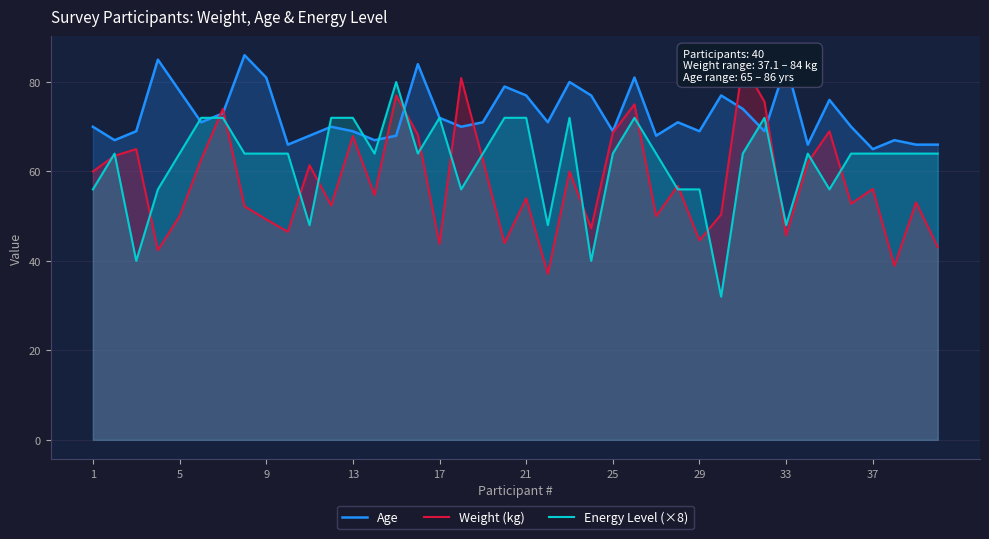

What is the value of the Weight (kg) point at the 23rd from the left?

60.0